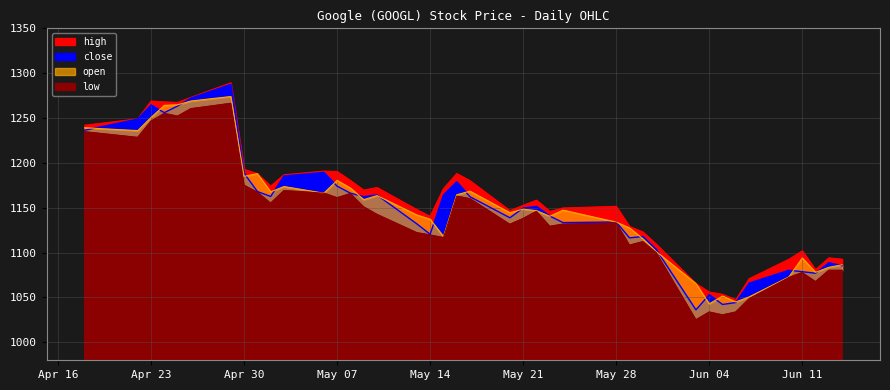

At how many categories does at least one series exceed 1122?

29